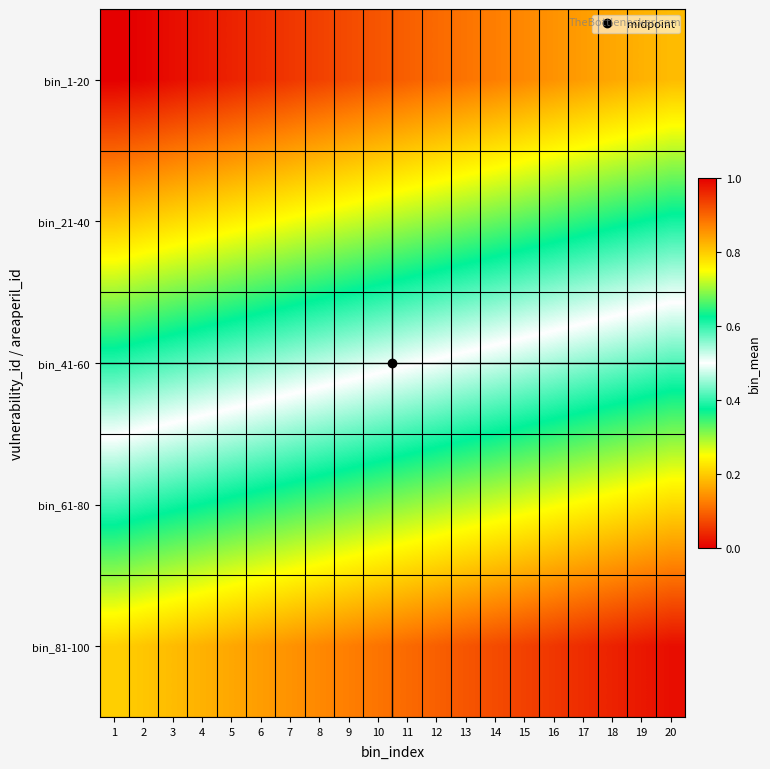

At which category does the chart reach its peak across all series?

20